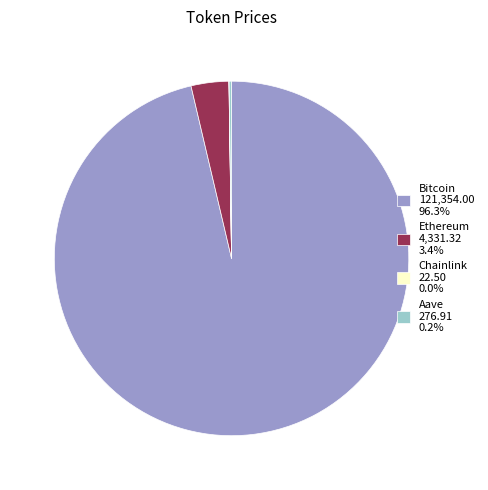

Does Bitcoin 121,354.00 96.3% account for over 50% of the chart?

Yes